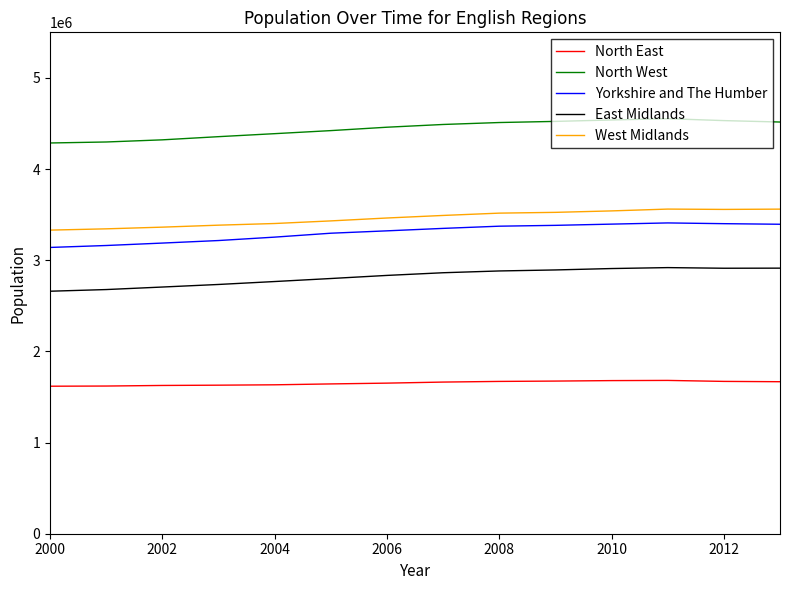

What is the greatest value displayed?

4552765